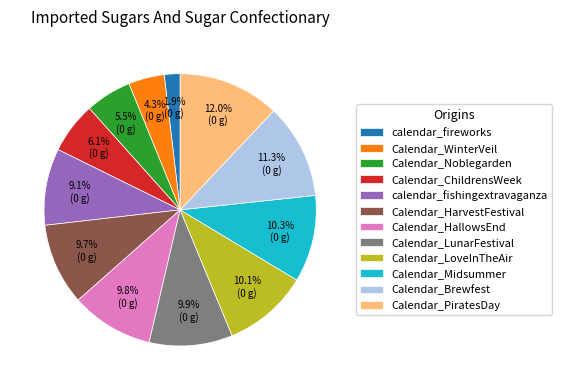

What percentage is the Calendar_LunarFestival slice, to the nearest percent?

10%